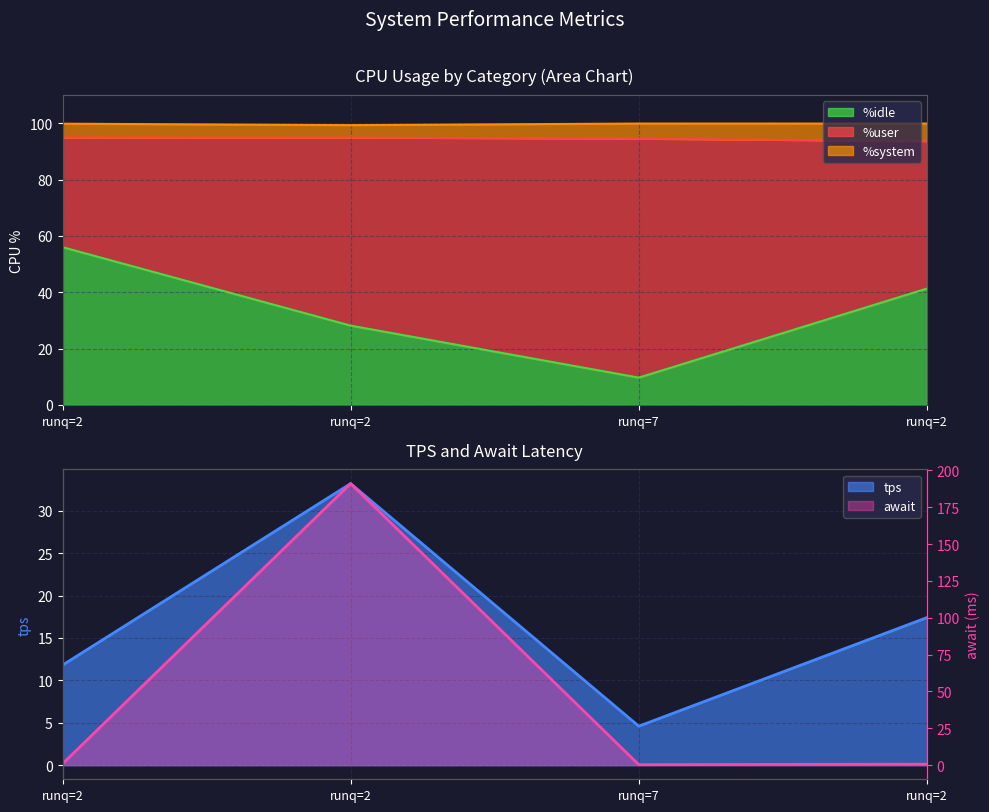

What is the highest value of the tps series?

33.2